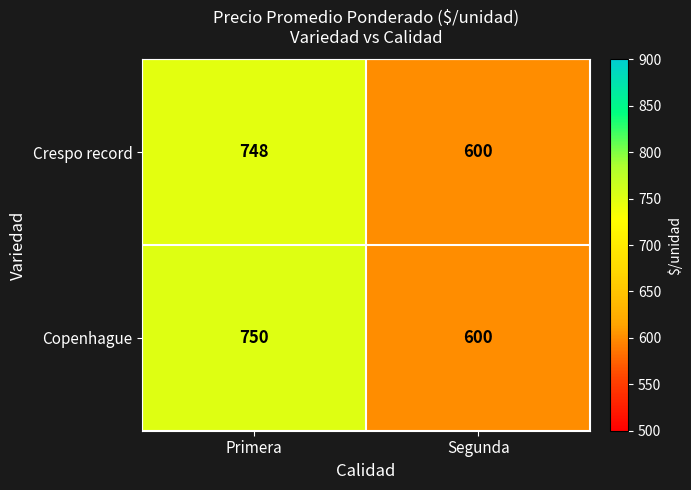

Reading left to right, what are all the values shown in this chart?

Crespo record: 748	600
Copenhague: 750	600